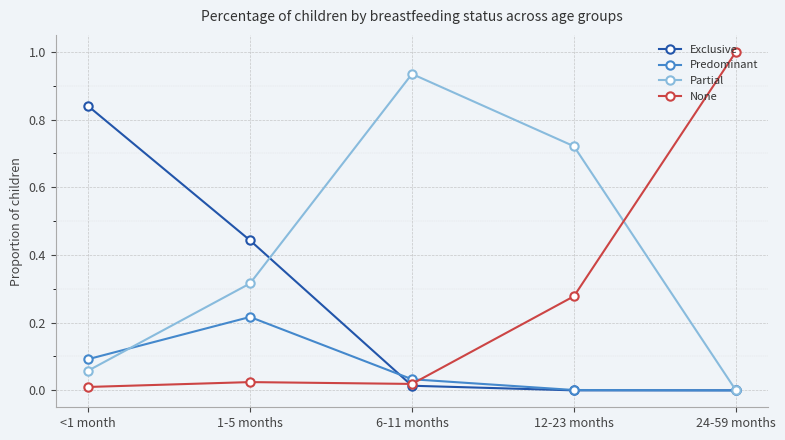

Does the chart display data point markers on the line(s)?

Yes